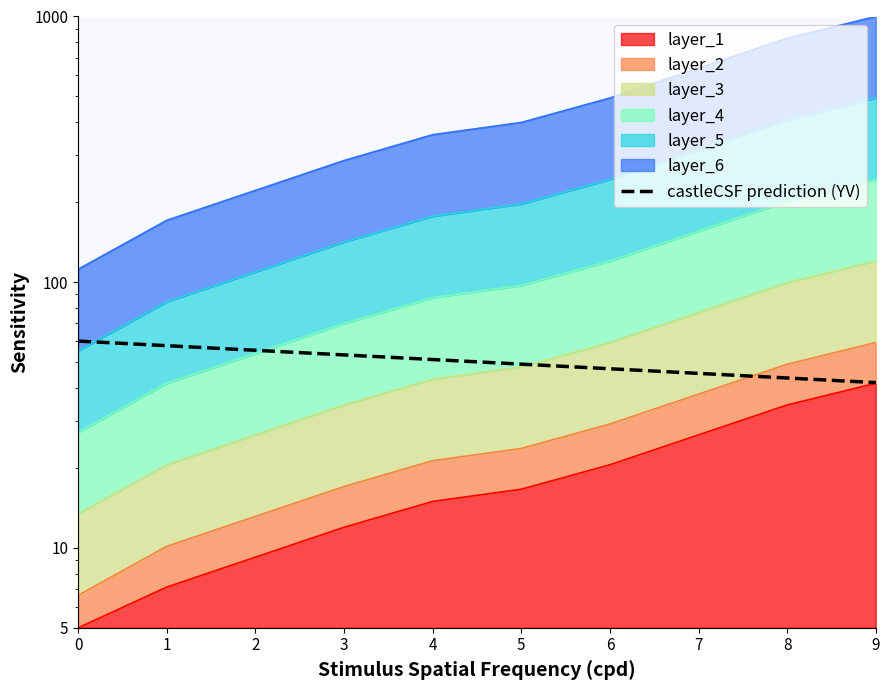

What is the difference between the second highest and second lowest values?

14.1